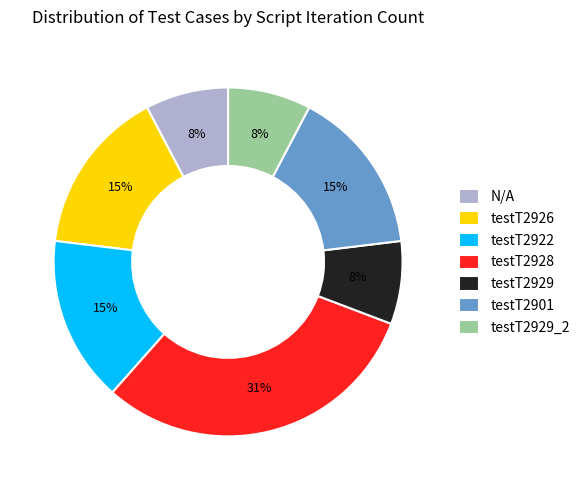

Is there any slice that represents more than half of the pie?

No